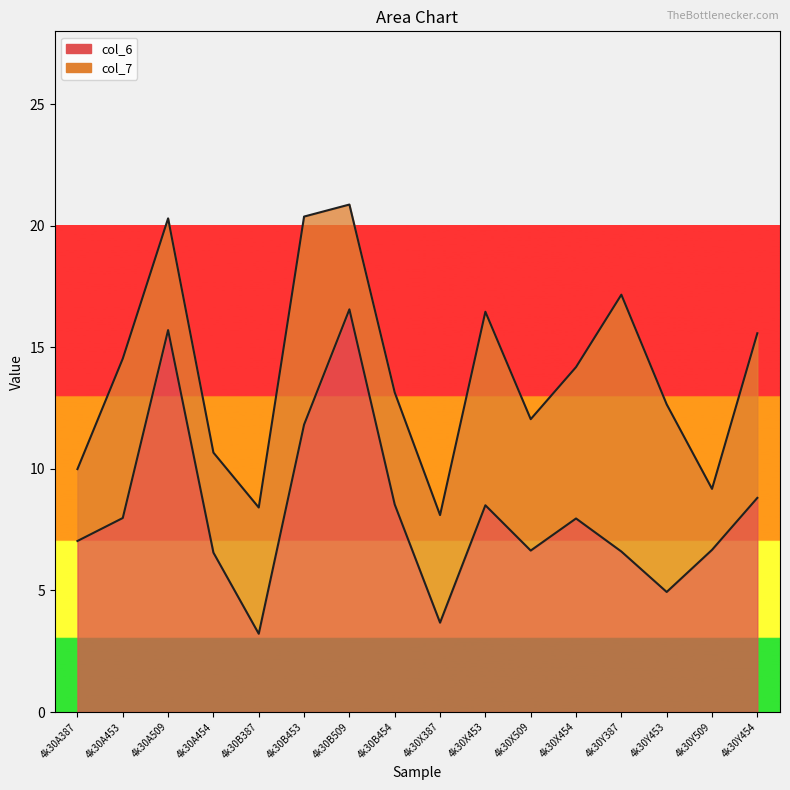

Which has a higher value, 4k30Y454 or 4k30B454?

4k30Y454